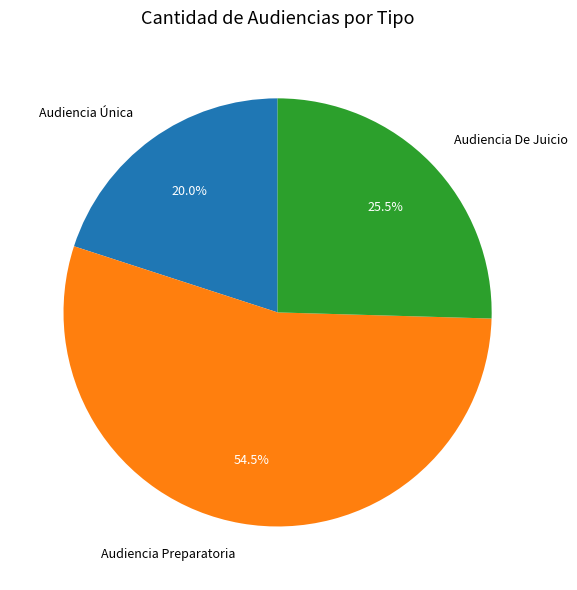

Does any single category account for the majority?

Yes